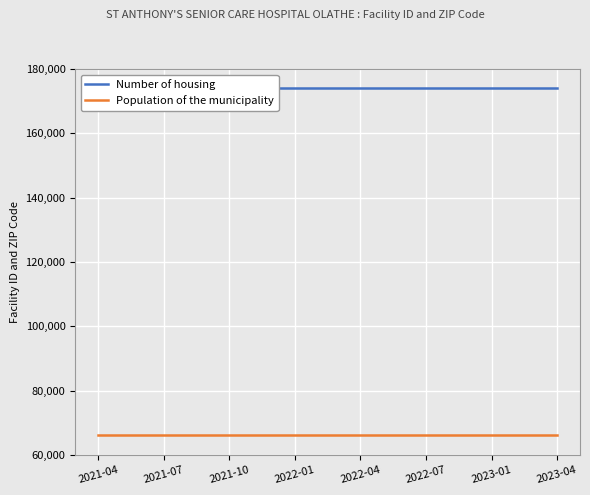

Reading left to right, transcribe all the data shown in this chart.

Number of housing: 2021-04=174024	2021-07=174024	2021-10=174024	2022-01=174024	2022-04=174024	2022-07=174024	2023-01=174024	2023-04=174024
Population of the municipality: 2021-04=66062	2021-07=66062	2021-10=66062	2022-01=66062	2022-04=66062	2022-07=66062	2023-01=66062	2023-04=66062